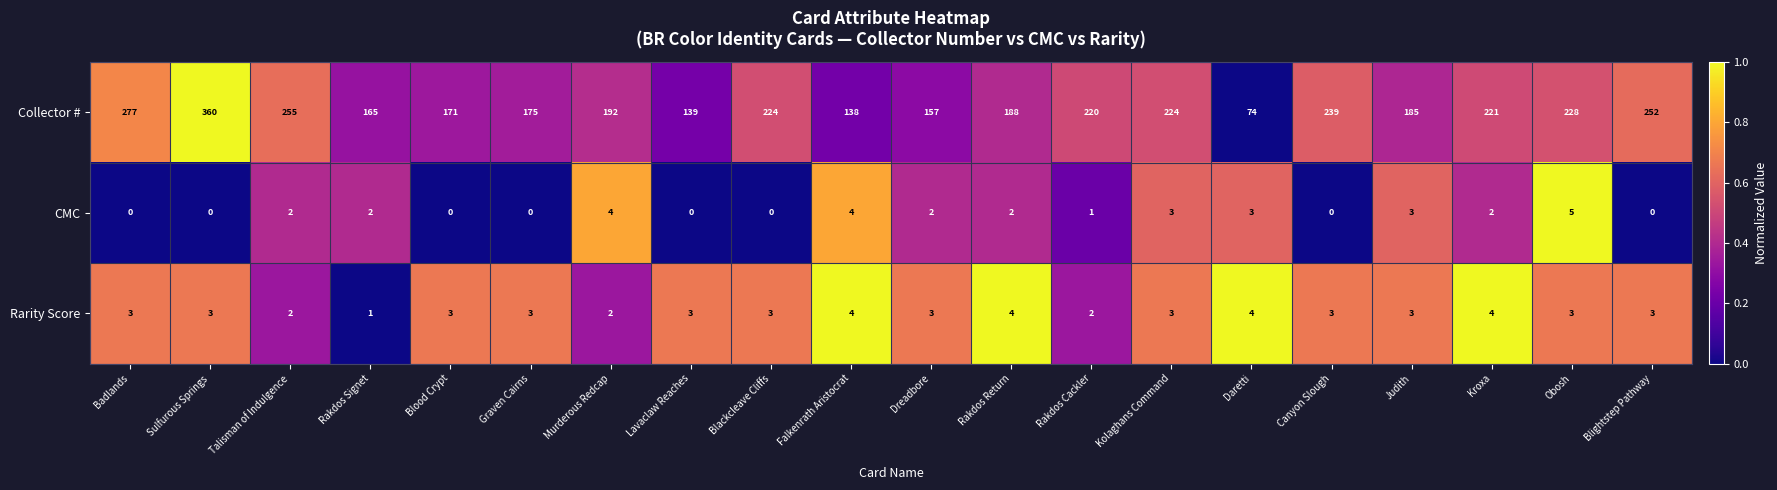

The CMC series shows 2 at Rakdos Return. True or false?

True